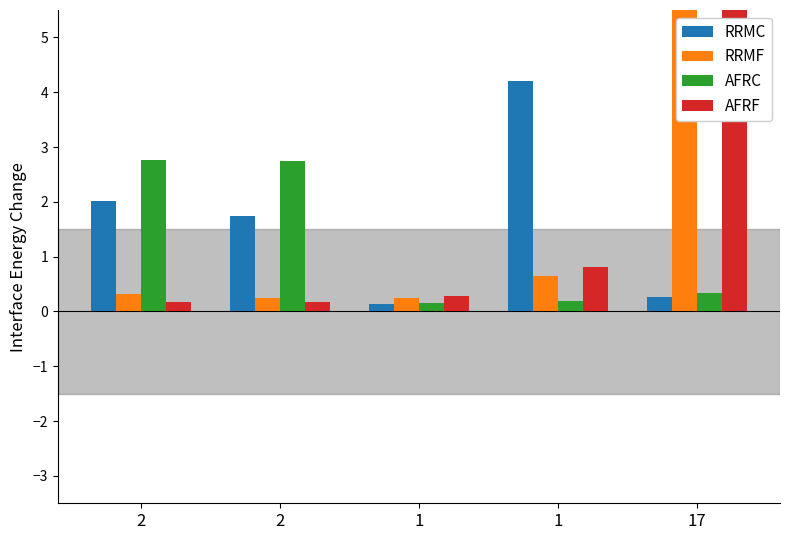

How many data points in RRMC are less than 1?

2